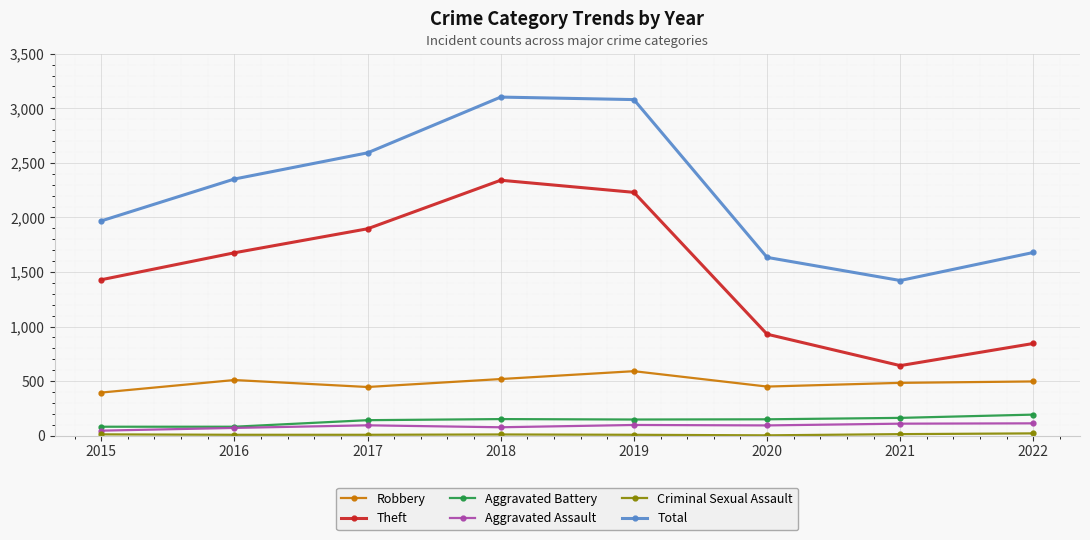

At how many categories does at least one series exceed 1507?

7